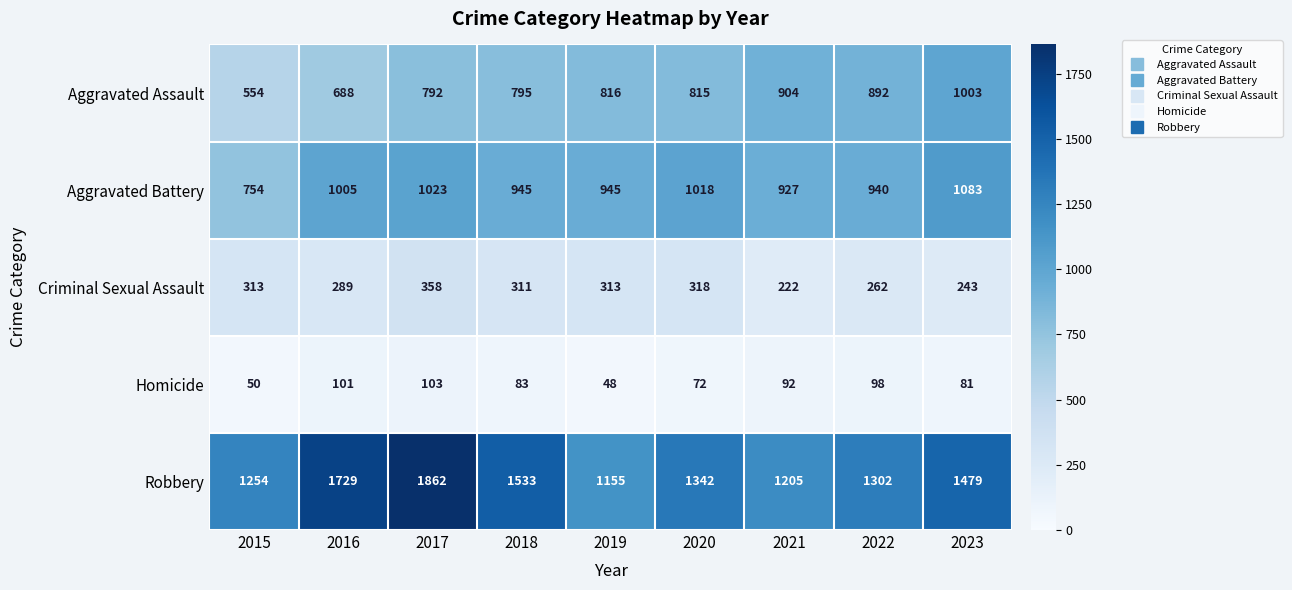

Which series has the largest total across all categories?

Robbery